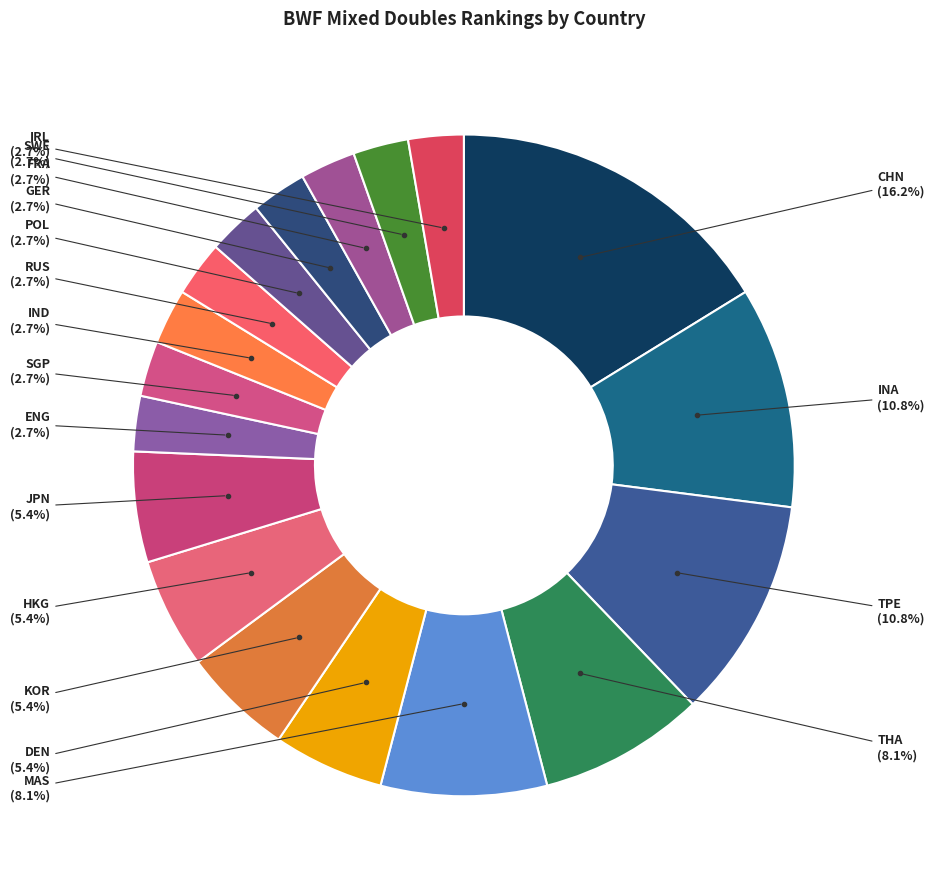

How many slices are in this pie chart?

18